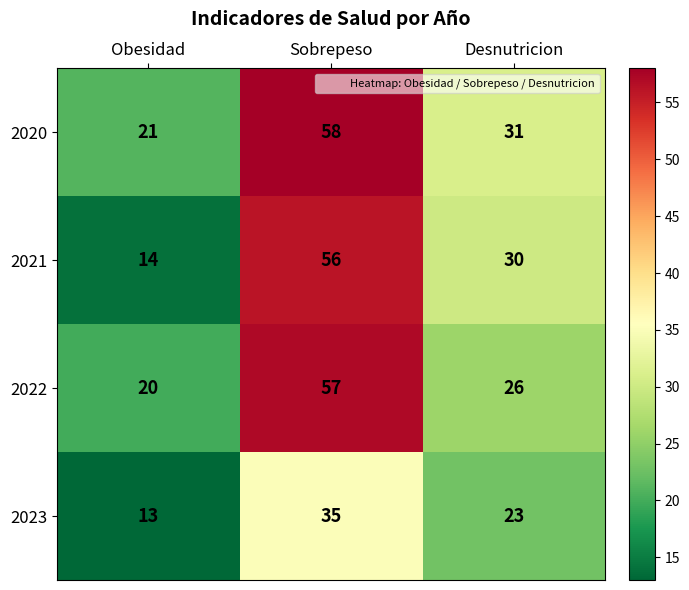

The value of 2021 at Obesidad is 14. True or false?

True